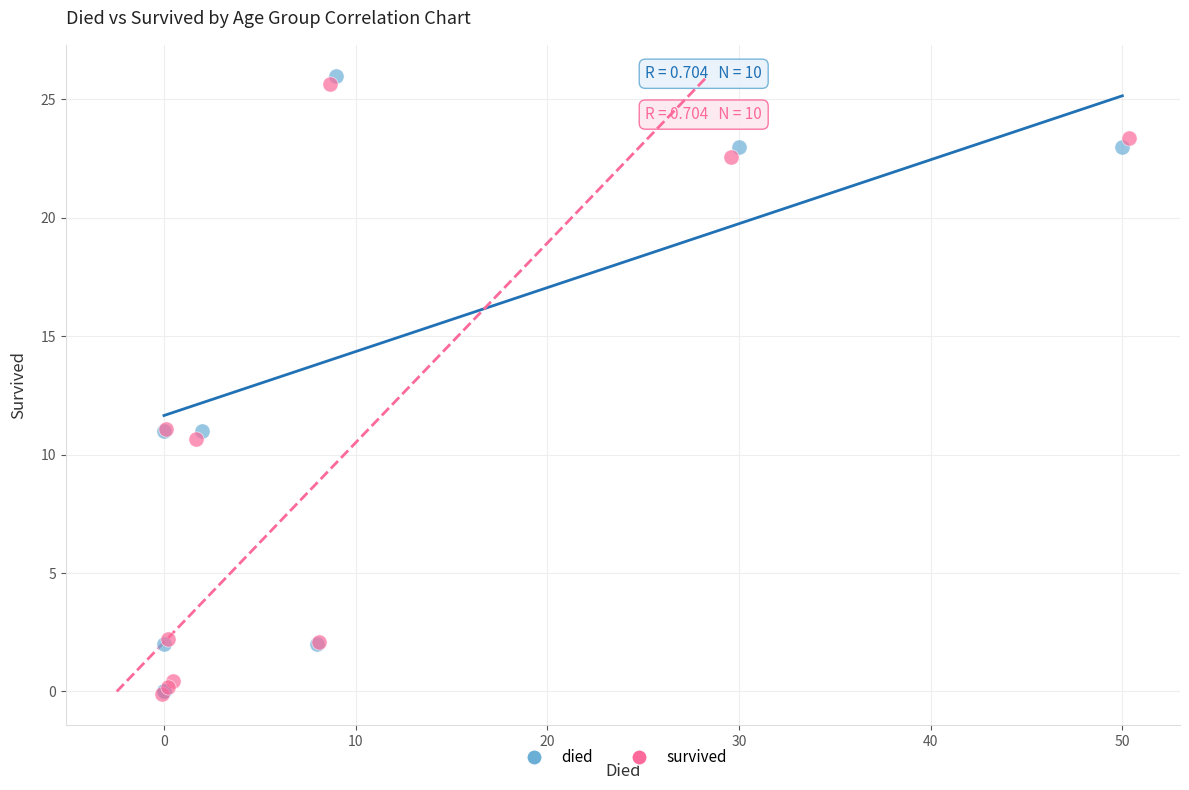

Which series contains the highest Y value?

died